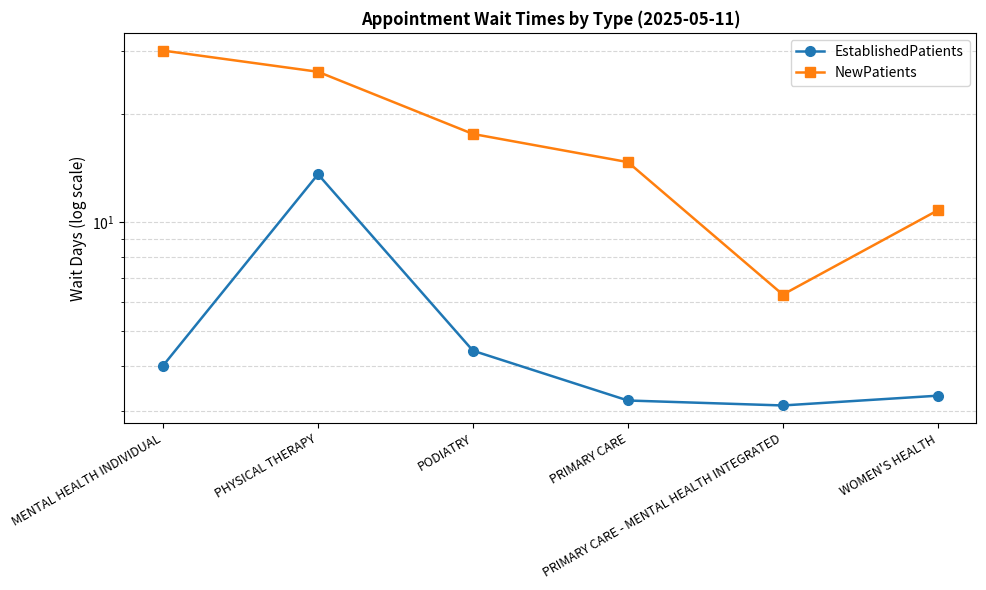

At which category is the sum across all series the highest?

PHYSICAL THERAPY